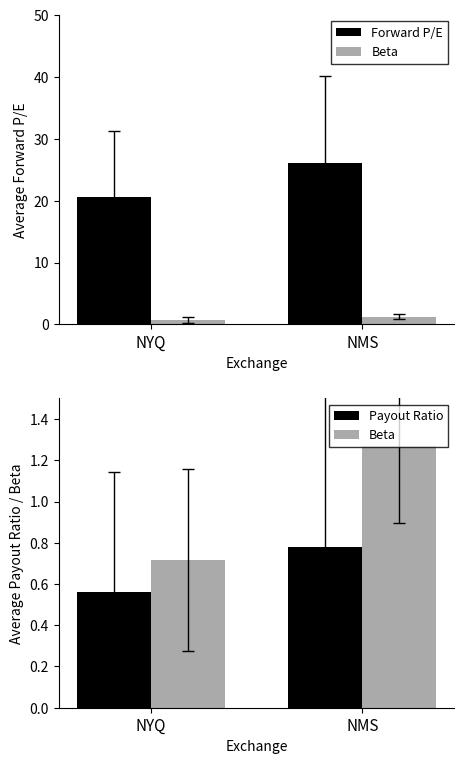

What is the difference between the highest and lowest values at NMS?

25.2